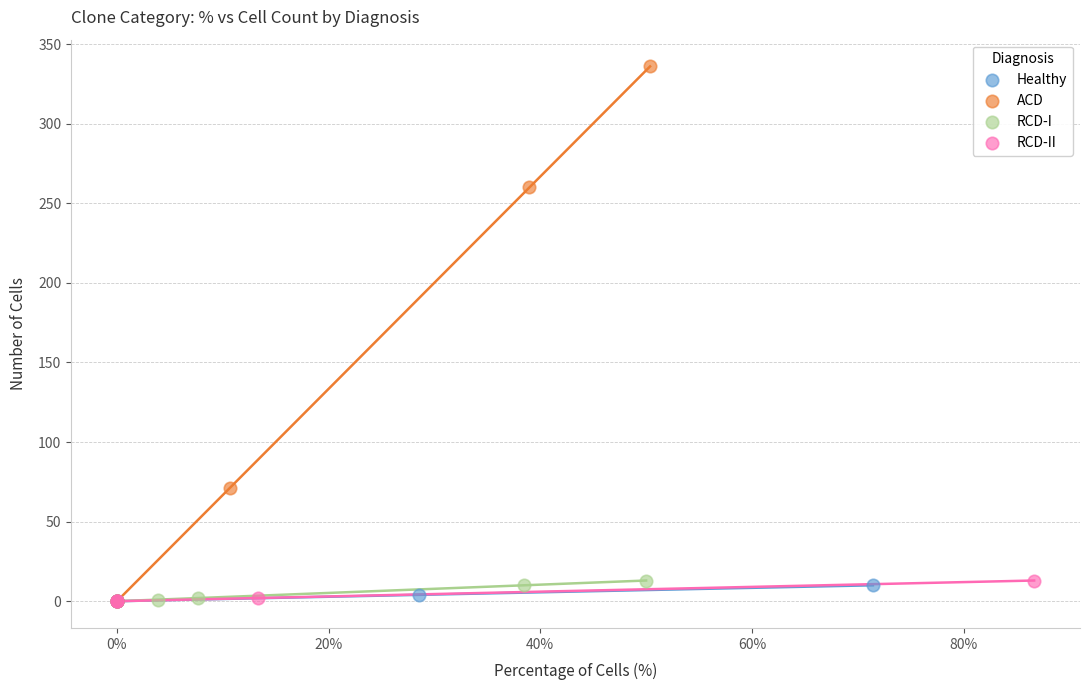

Which series has the largest Y range (max minus min)?

ACD